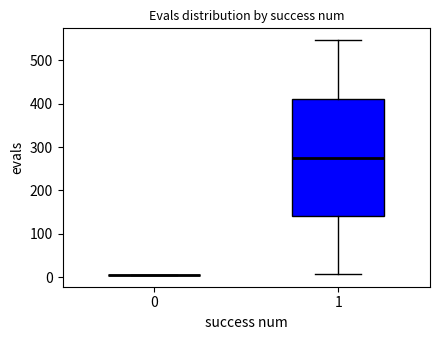

Comparing the boxes themselves (not the whiskers), which one is the tallest?

1